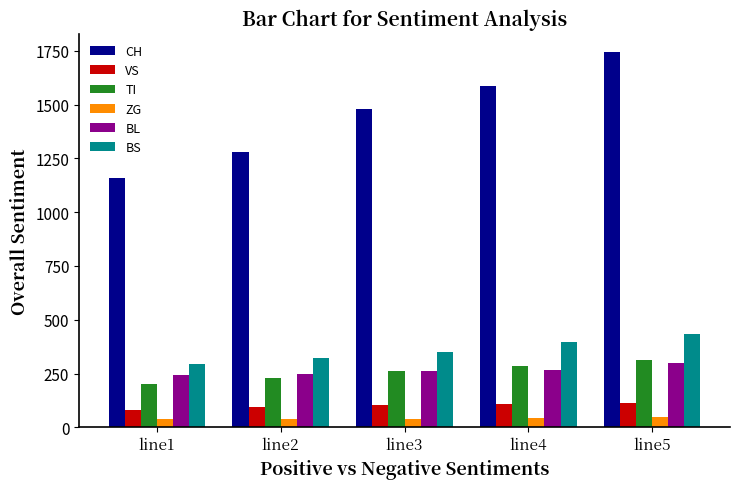

Count the number of categories in the chart.

5